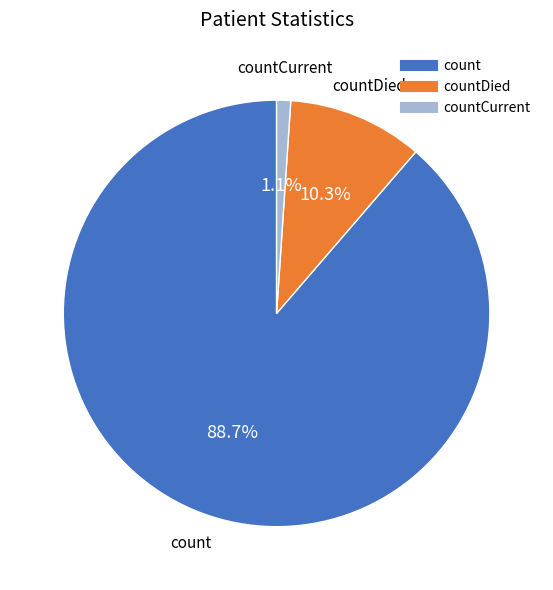

Does any single category account for the majority?

Yes